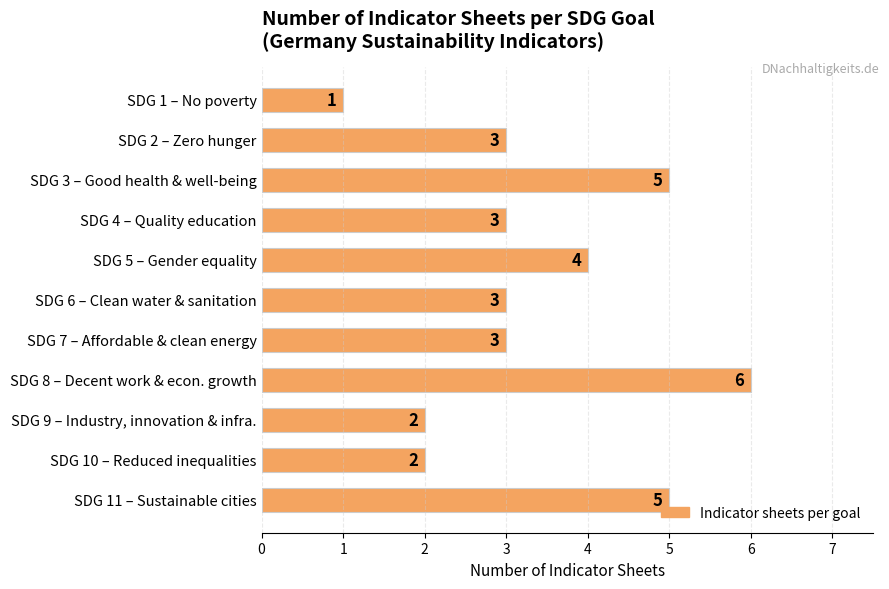

What is the average value?

3